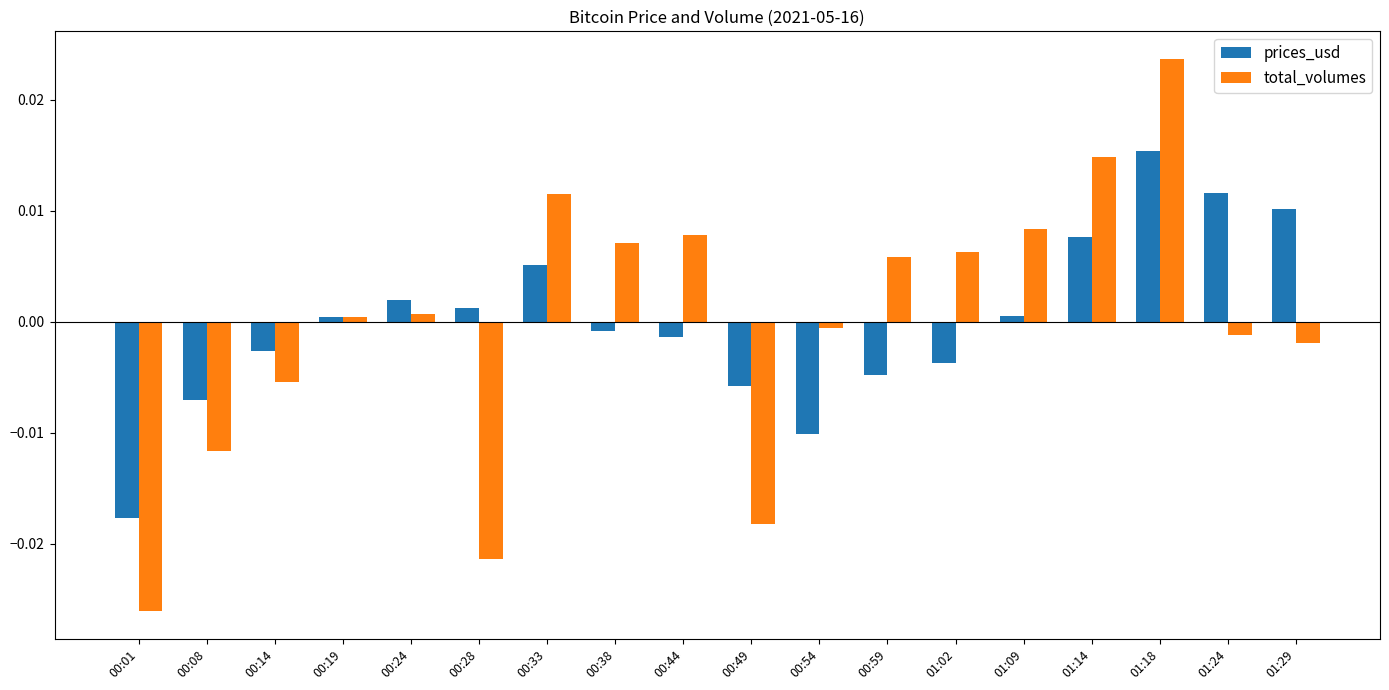

List the series in order of their peak value, highest first.

total_volumes, prices_usd